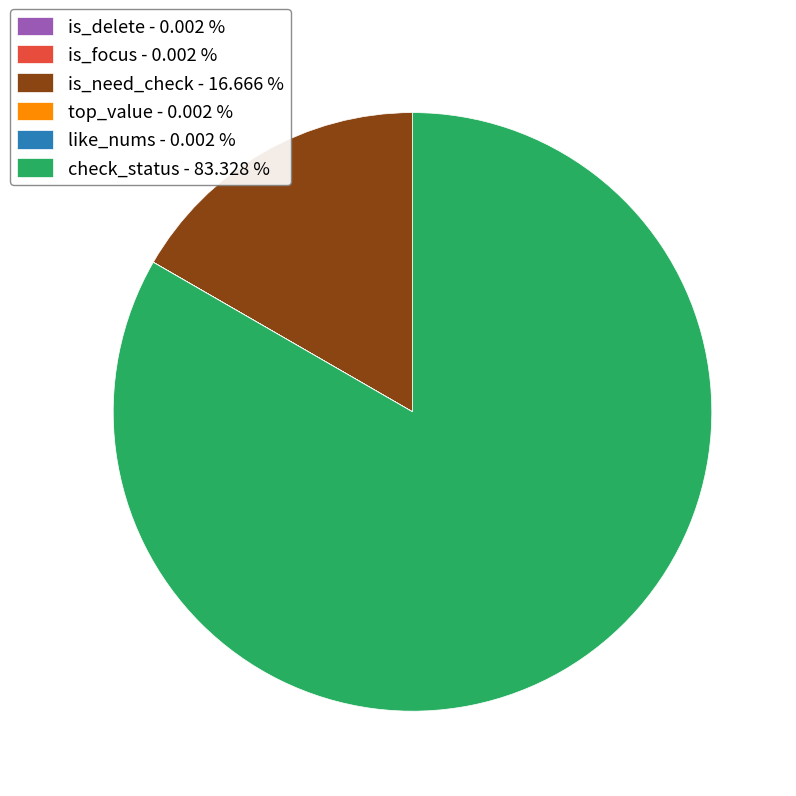

Is there a majority slice in this chart?

Yes